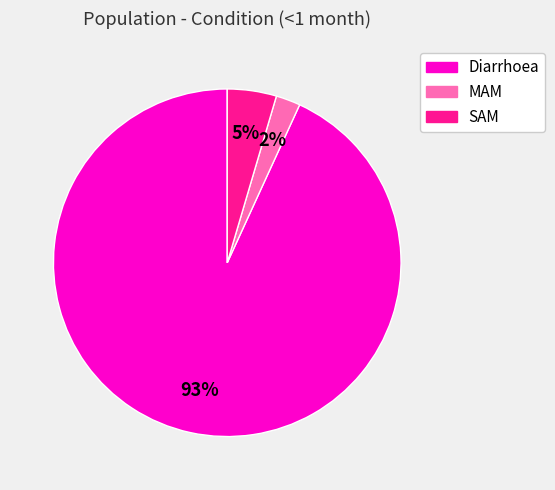

What is the majority slice?

Diarrhoea